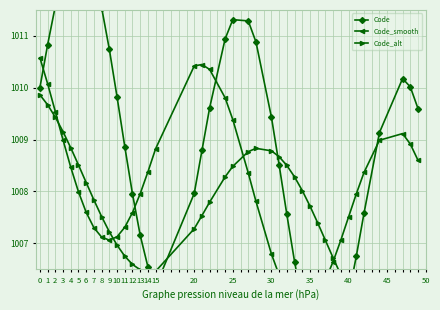

What is the spread (max minus min) of values at 2?

2.1